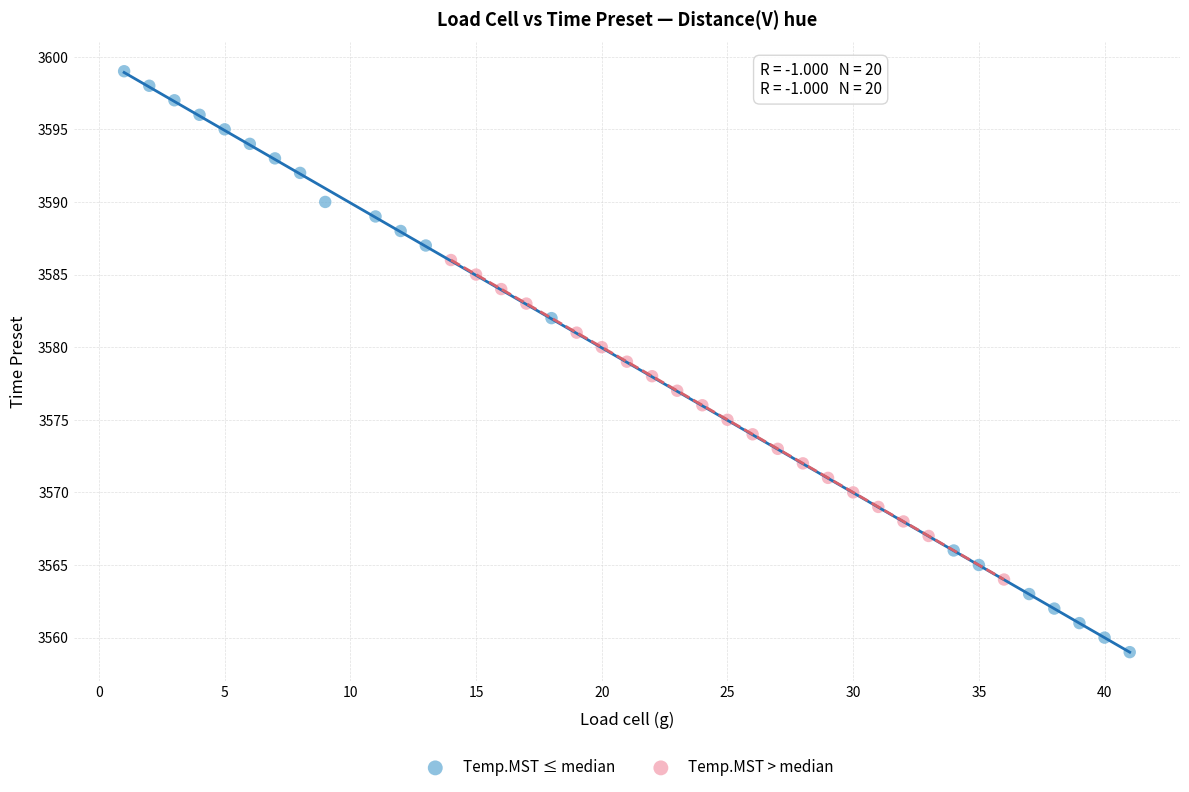

Which series contains the lowest Y value?

Temp.MST ≤ median